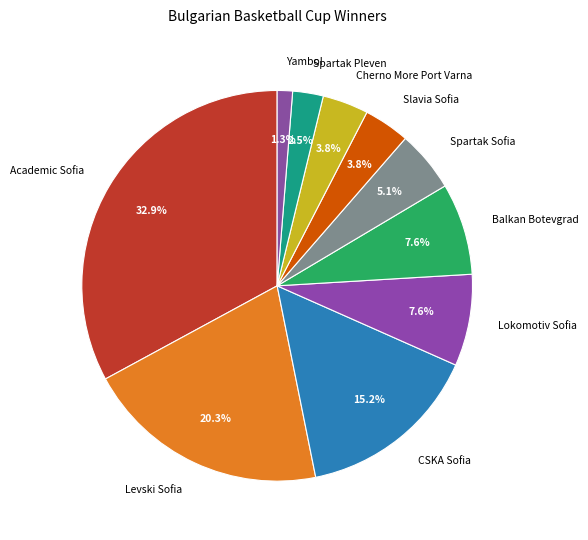

How many slices are in this pie chart?

10